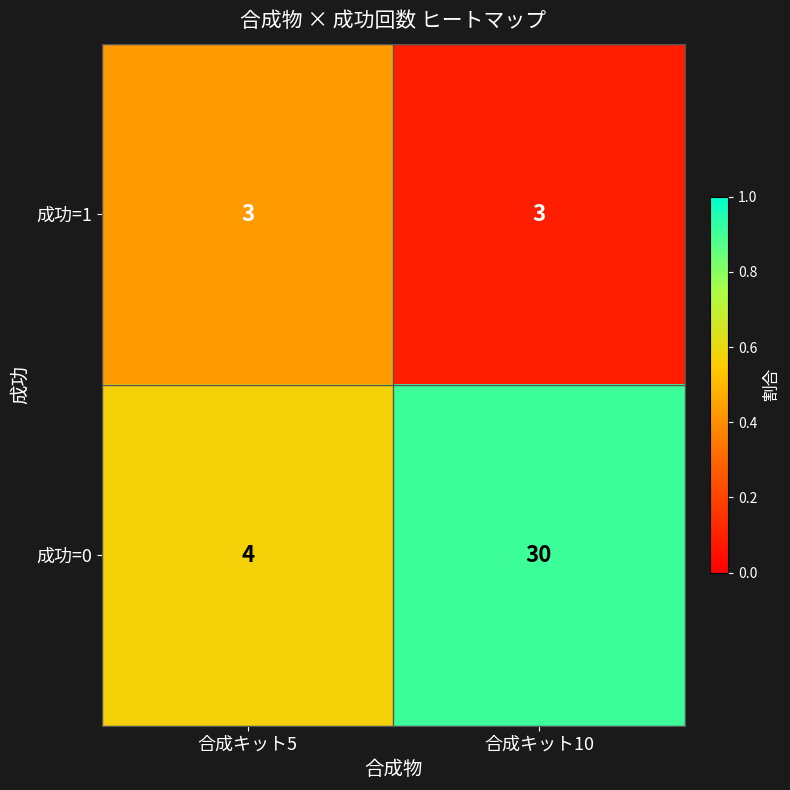

What is the total value across all series at 合成キット10?

33